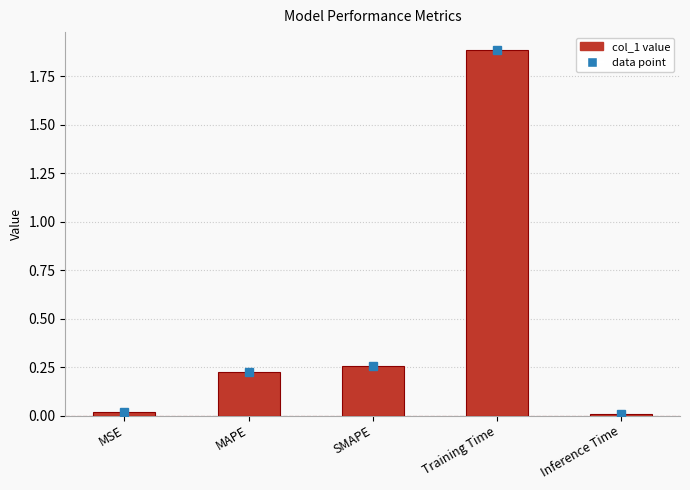

What is the difference between the maximum and minimum values?

1.9